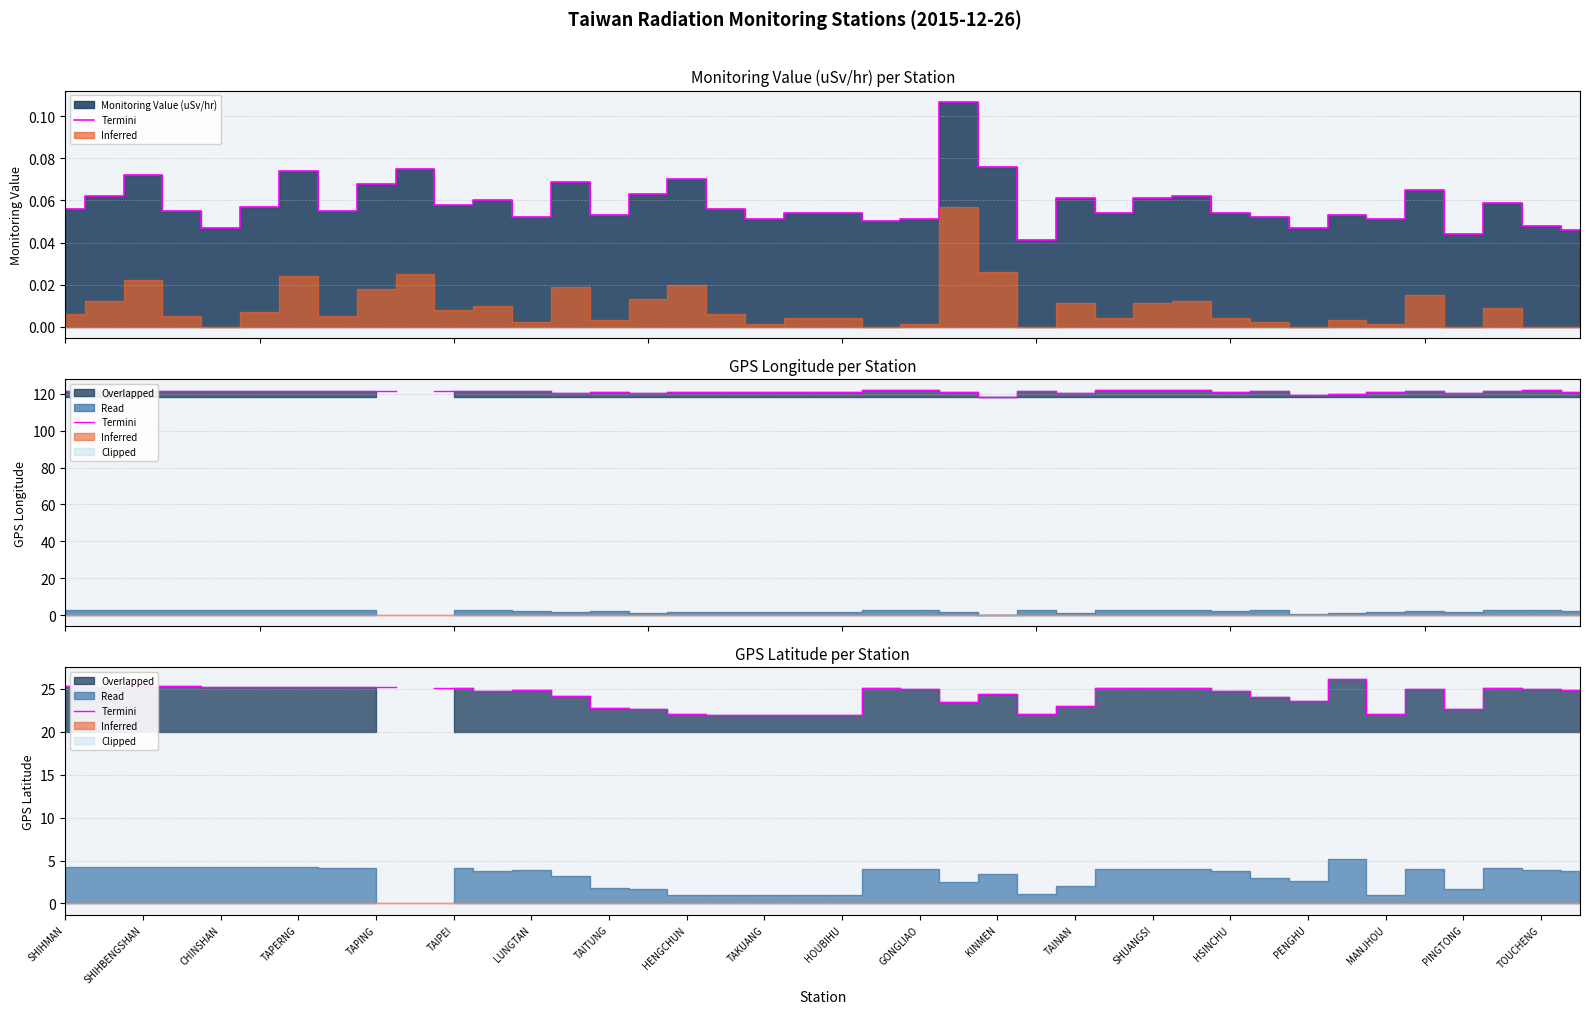

Where is the data nearest to the value 24?

31